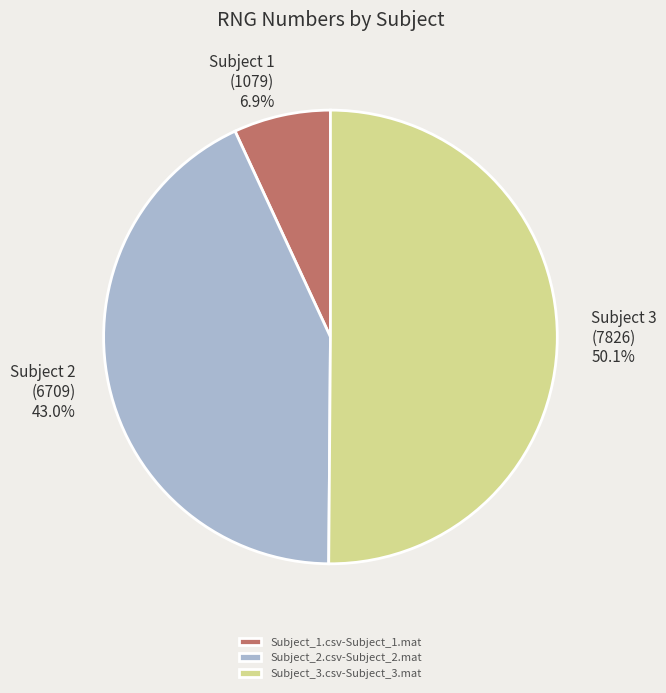

The Subject_1.csv-Subject_1.mat slice represents 7% of the pie. True or false?

True